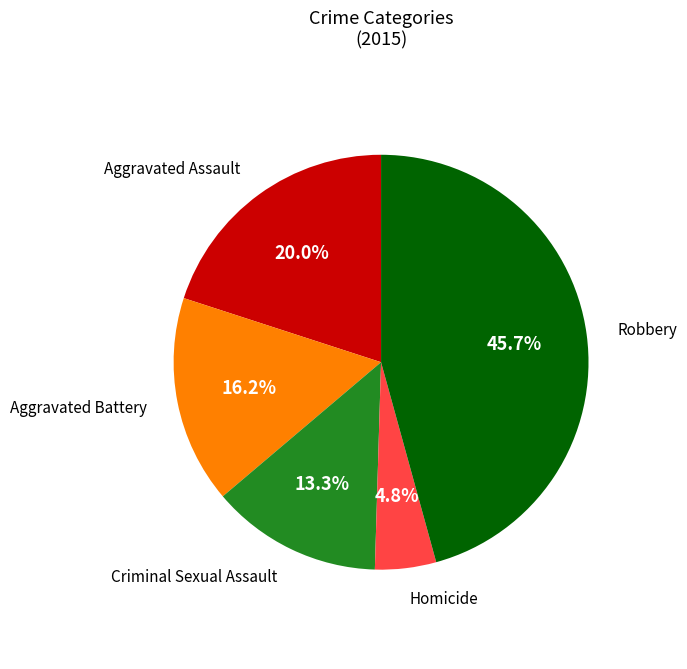

Does any single category account for the majority?

No